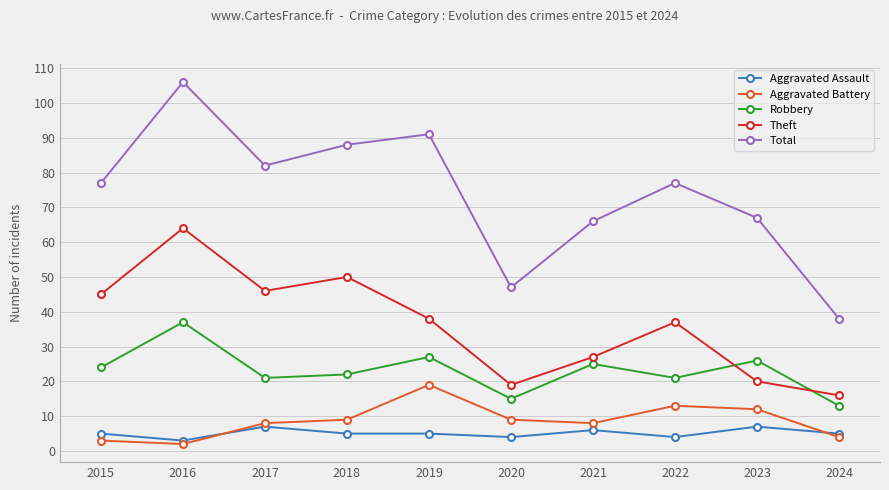

What is the minimum value for Total?

38